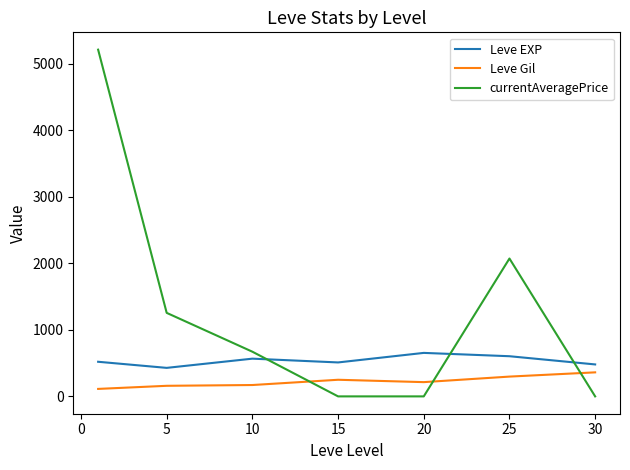

Which series has the widest spread of values?

currentAveragePrice